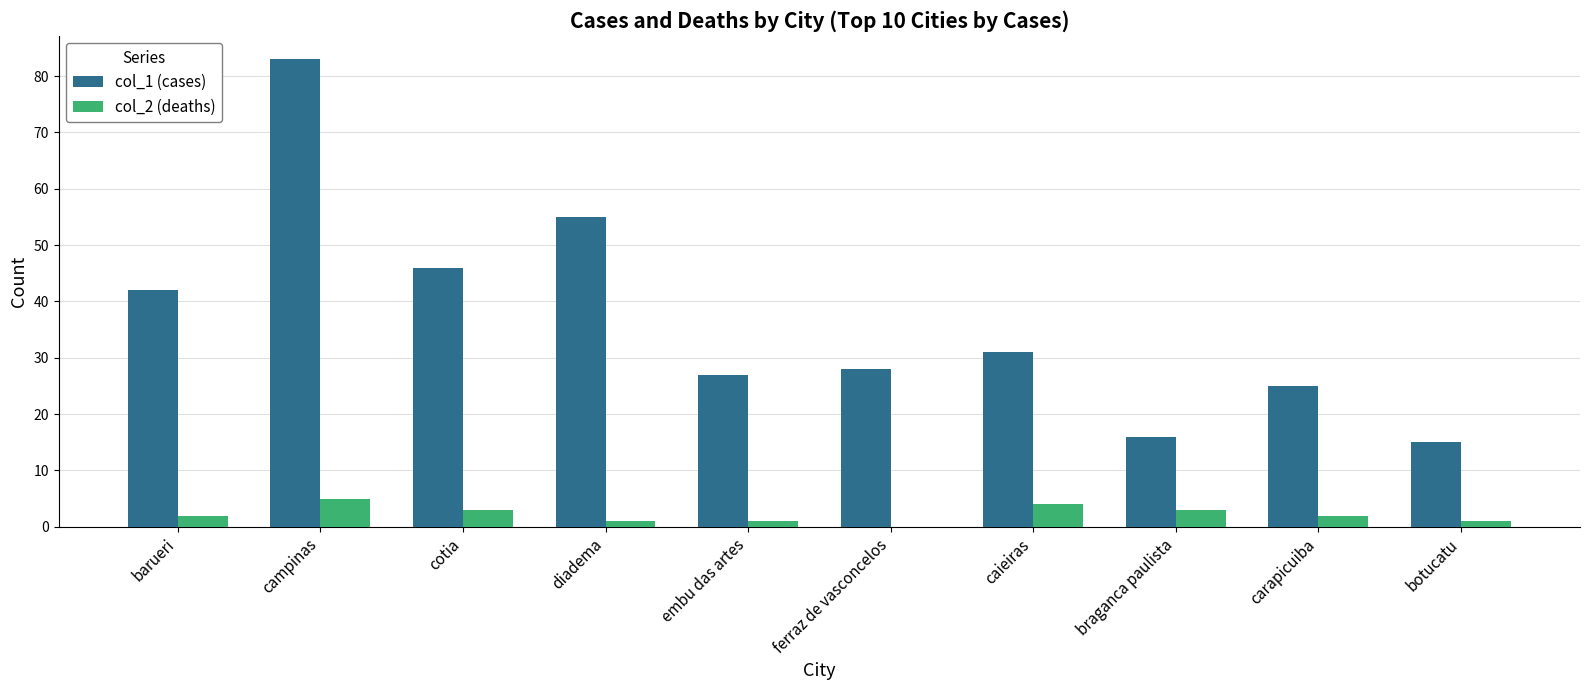

What is the approximate value of col_2 (deaths) at embu das artes?

1